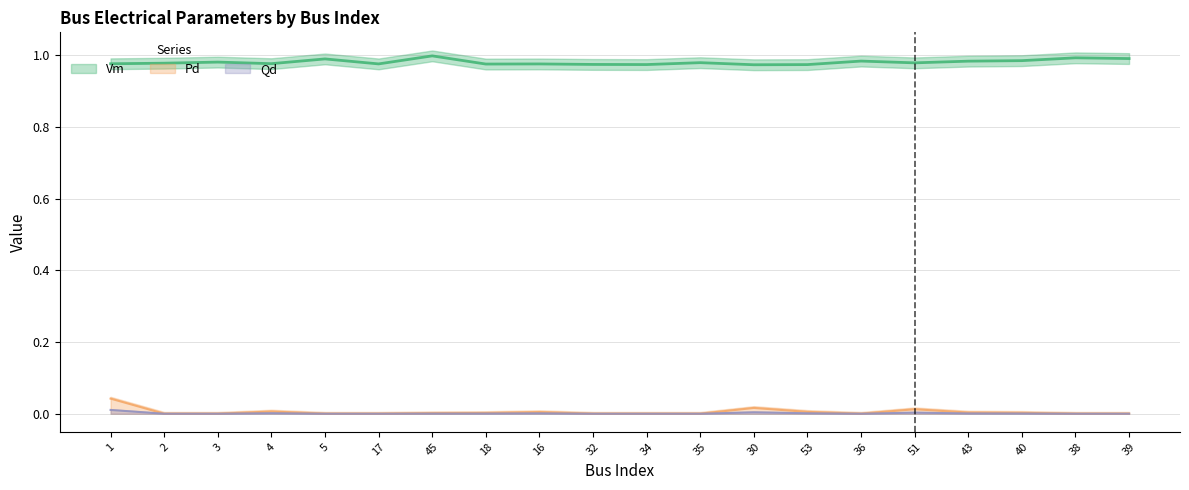

In Vm, how many points are higher than both neighbors (excluding endpoints)?

7